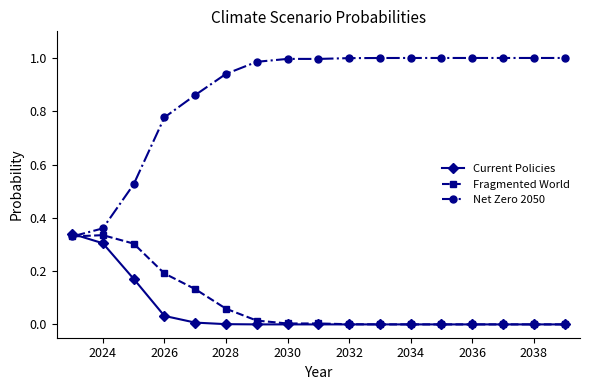

Which series has the widest spread of values?

Net Zero 2050